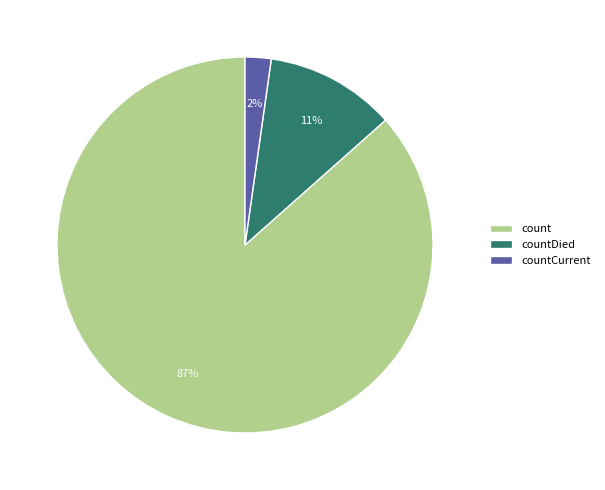

The countDied slice represents 11% of the pie. True or false?

True